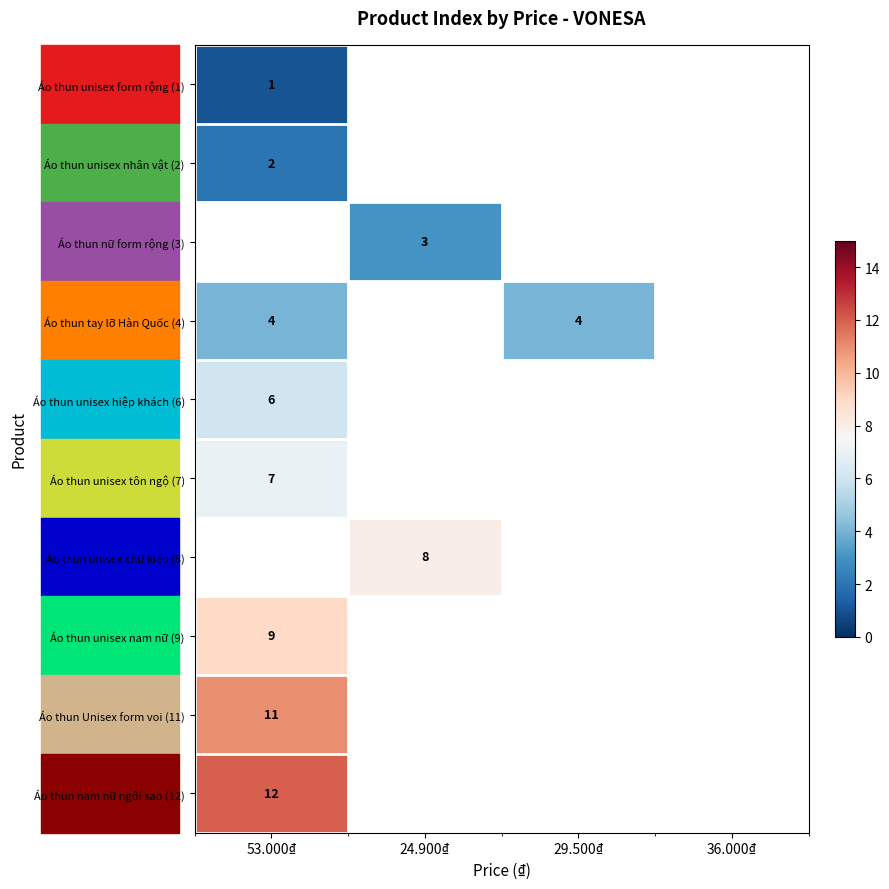

The Áo thun unisex nhân vật (2) series shows 1 at 53.000₫. True or false?

False